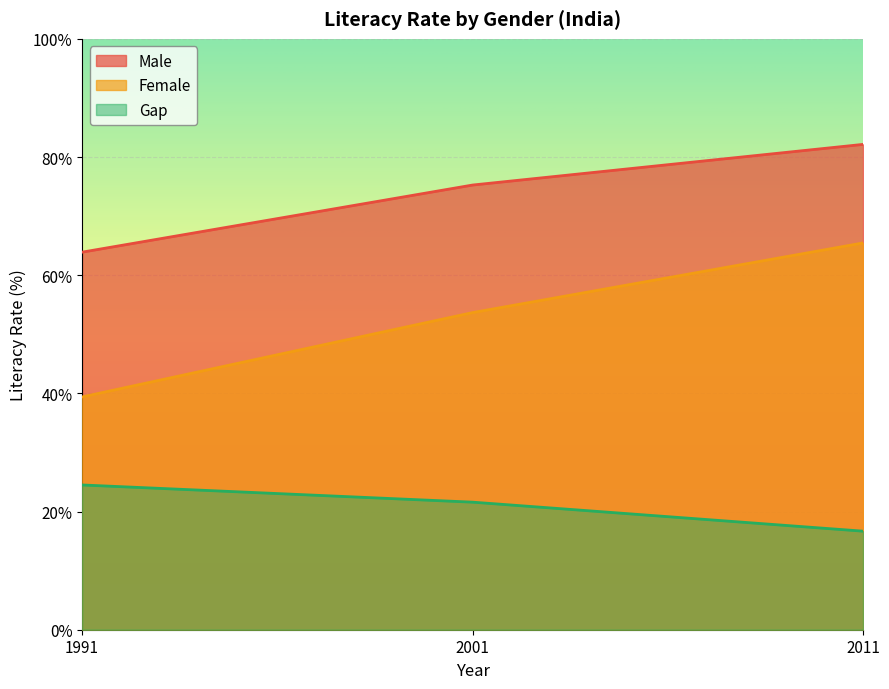

Which series changed the most between 2001 and 2011?

Female